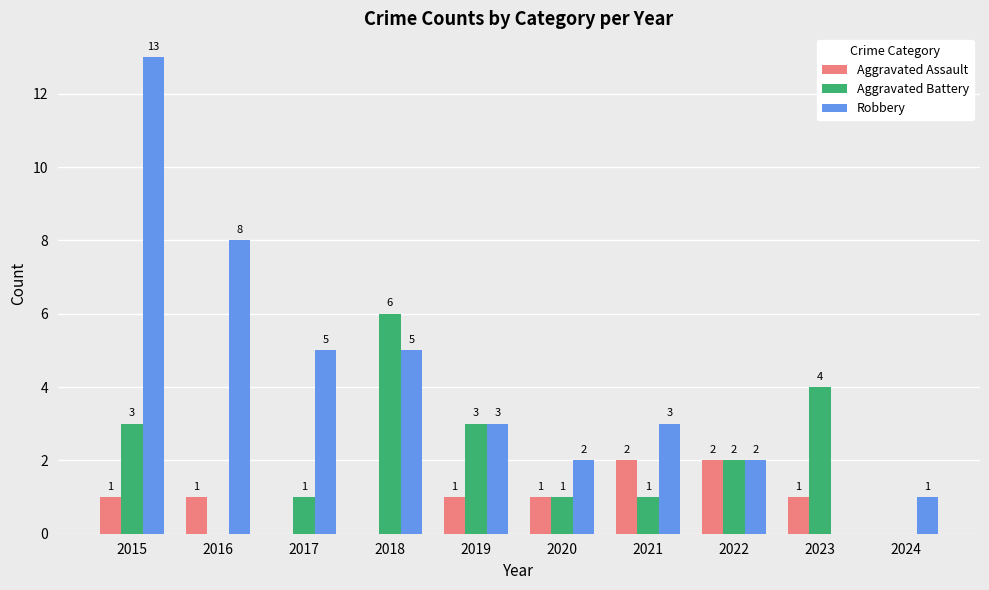

Reading left to right, list all the values displayed in this chart.

Aggravated Assault: 2015=1	2016=1	2017=0	2018=0	2019=1	2020=1	2021=2	2022=2	2023=1	2024=0
Aggravated Battery: 2015=3	2016=0	2017=1	2018=6	2019=3	2020=1	2021=1	2022=2	2023=4	2024=0
Robbery: 2015=13	2016=8	2017=5	2018=5	2019=3	2020=2	2021=3	2022=2	2023=0	2024=1